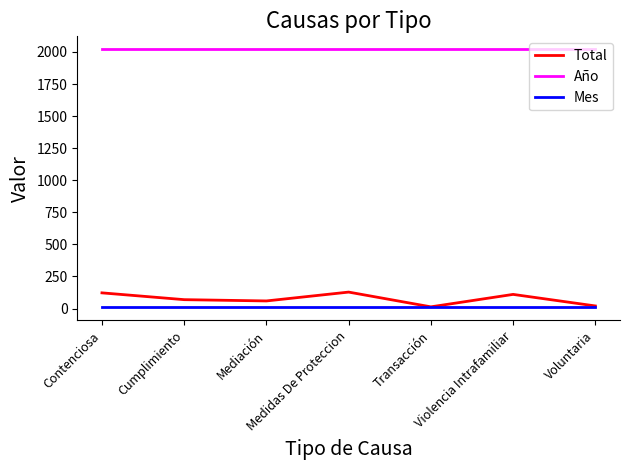

How many categories are shown in the chart?

7